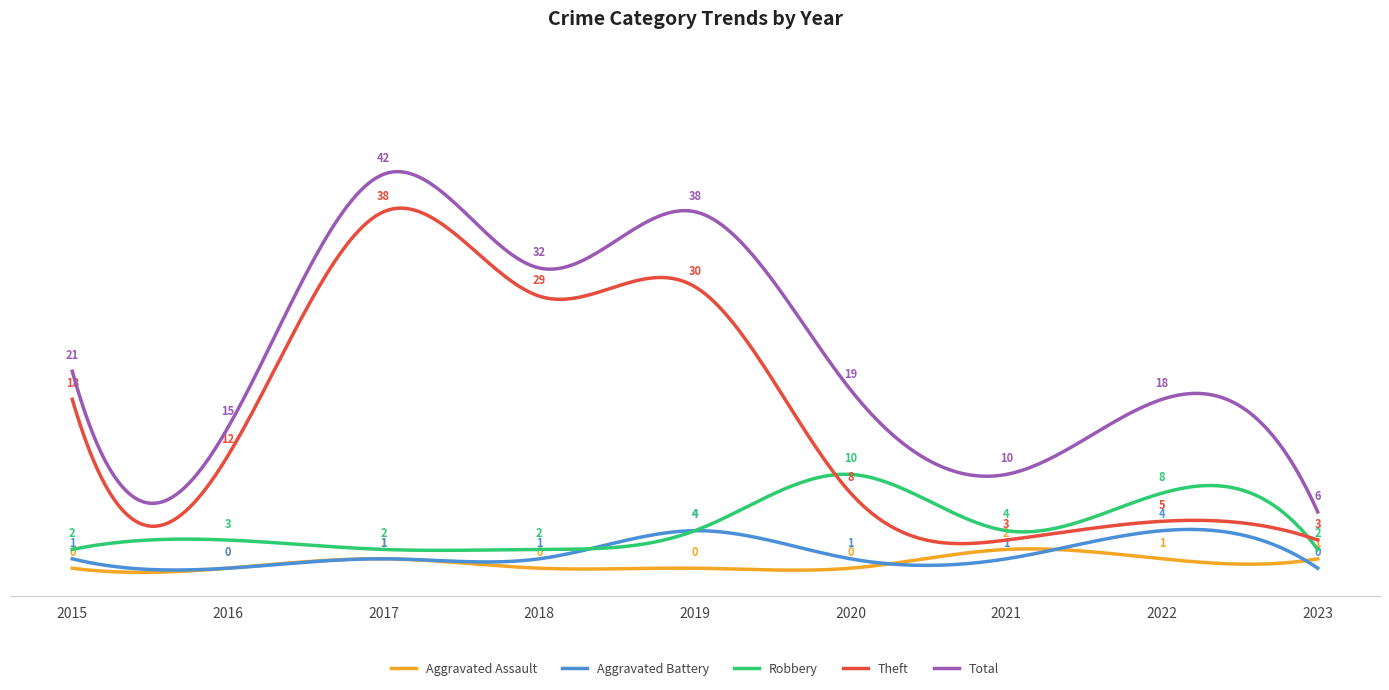

What is the value of the Theft point at the 2nd from the left?

12